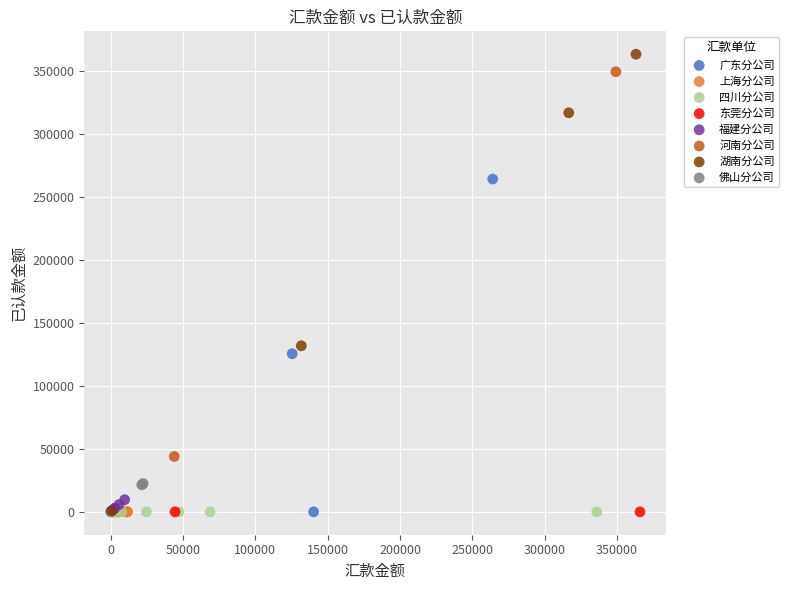

What are all the series names shown in the legend?

广东分公司, 上海分公司, 四川分公司, 东莞分公司, 福建分公司, 河南分公司, 湖南分公司, 佛山分公司